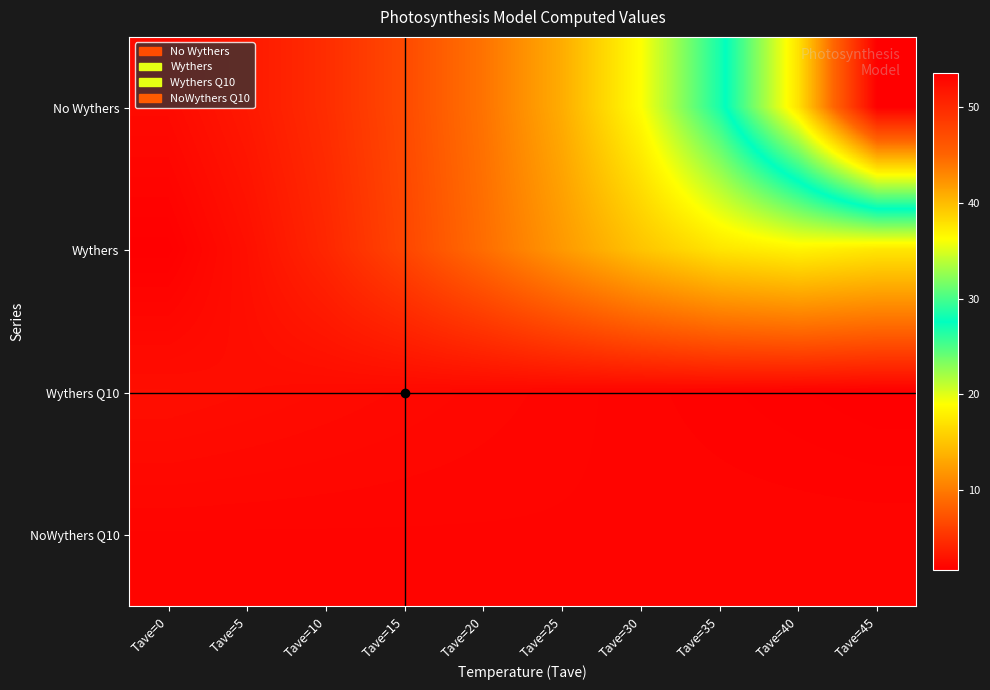

Which series has the largest total across all categories?

No Wythers